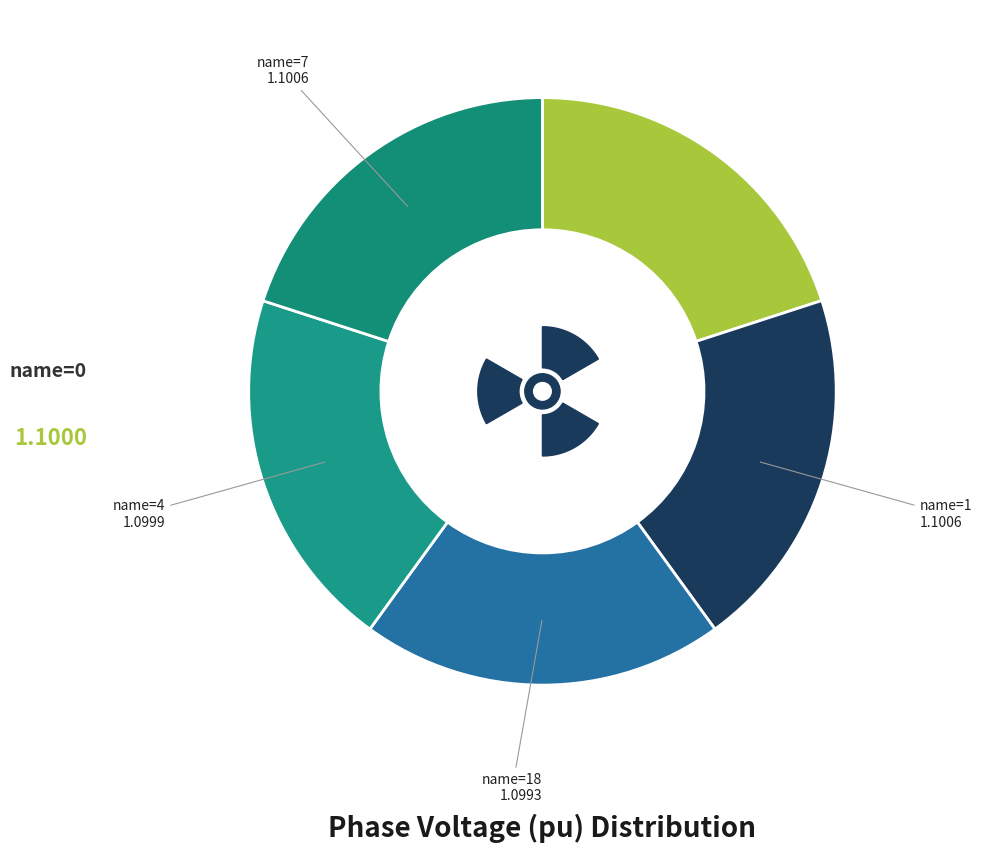

Does Row 1 account for over 50% of the chart?

No